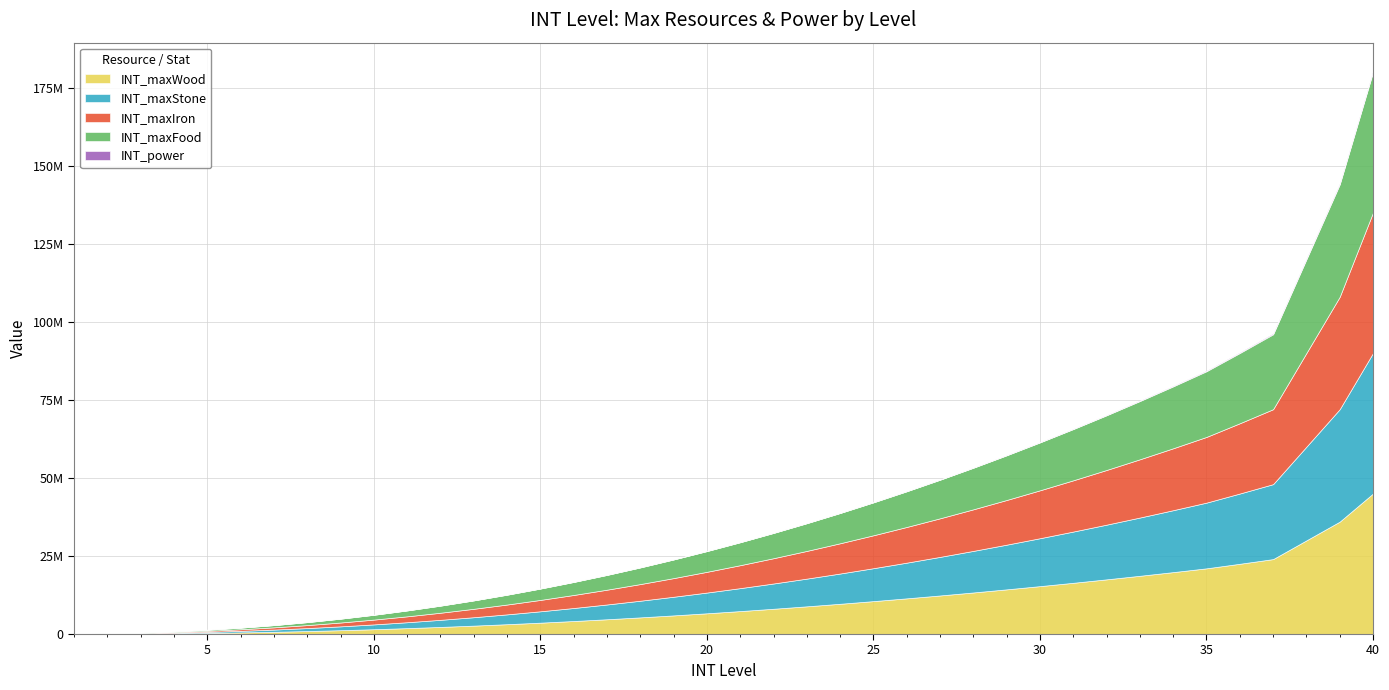

What is the difference between the highest and lowest values at 8?

953850